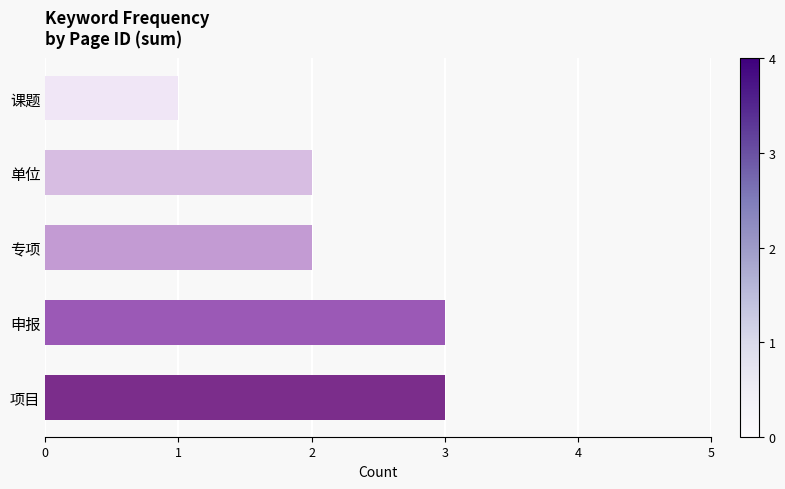

Are the bars horizontal?

Yes